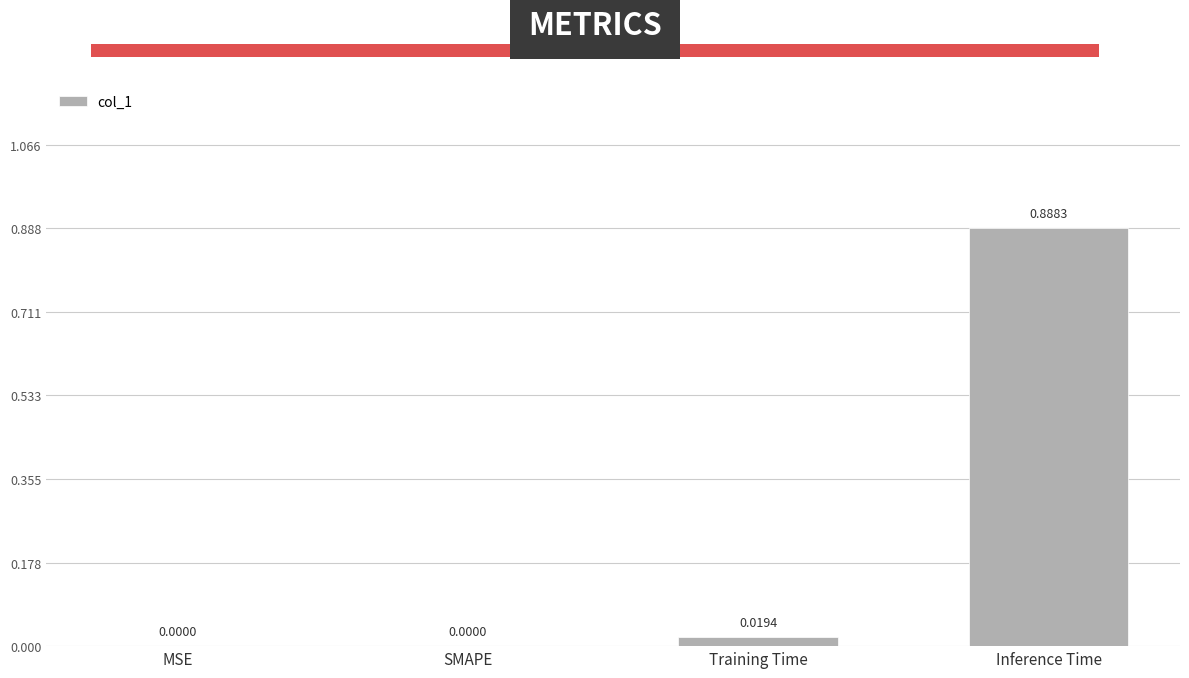

Between MSE and Training Time, which is larger?

Training Time